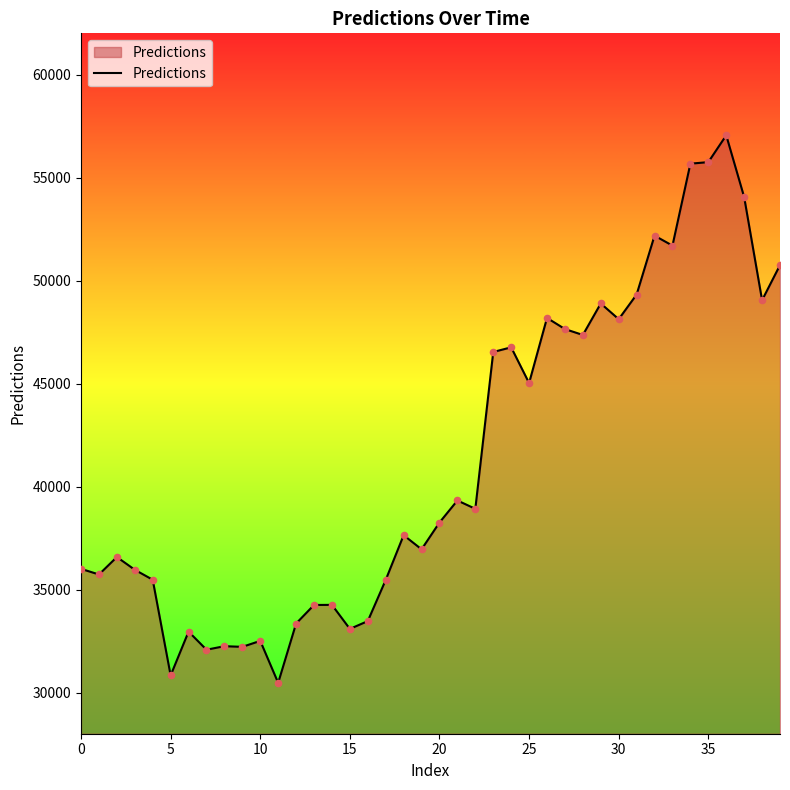

What is the greatest value displayed?

57050.0